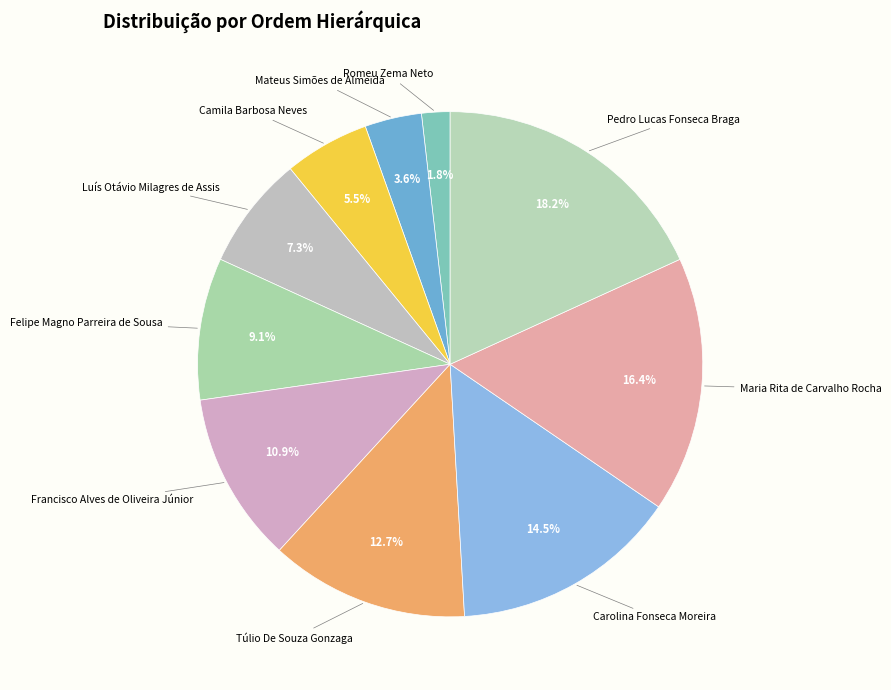

Count the number of slices in the pie.

10